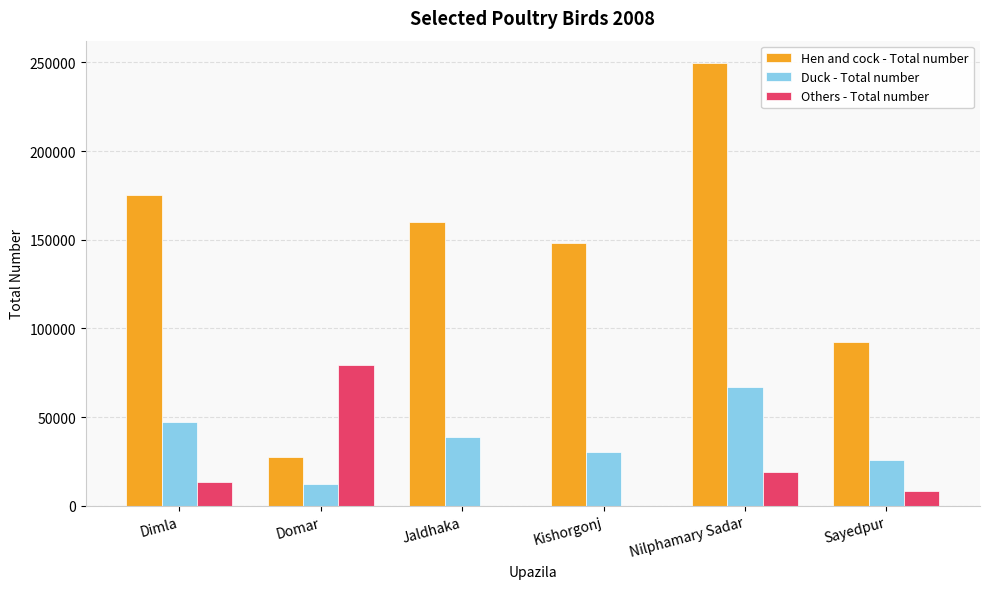

What is the sum of all Duck - Total number values?

221568